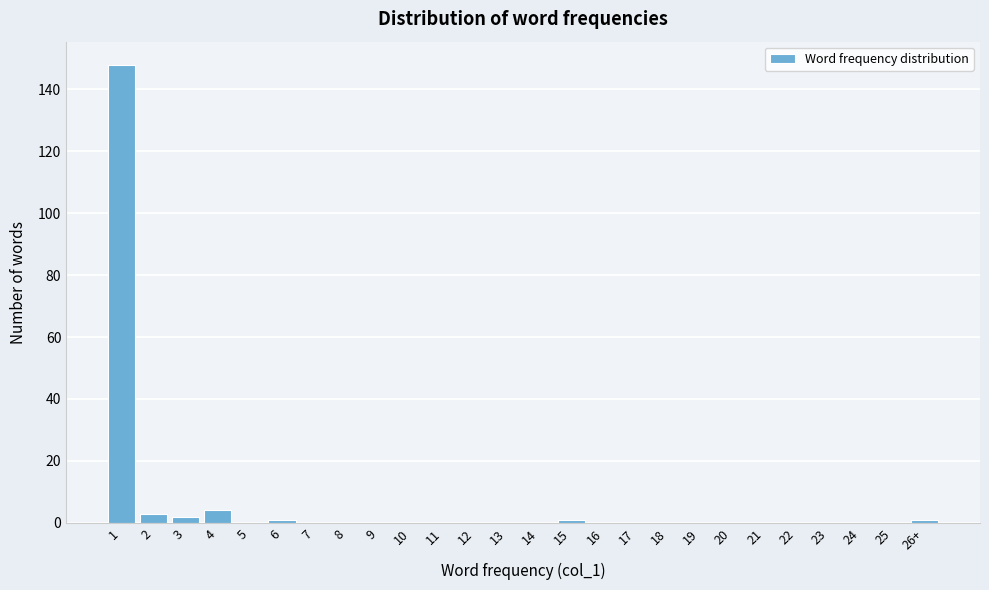

Reading left to right, transcribe all the data shown in this chart.

1=148	2=3	3=2	4=4	5=0	6=1	7=0	8=0	9=0	10=0	11=0	12=0	13=0	14=0	15=1	16=0	17=0	18=0	19=0	20=0	21=0	22=0	23=0	24=0	25=0	26+=1